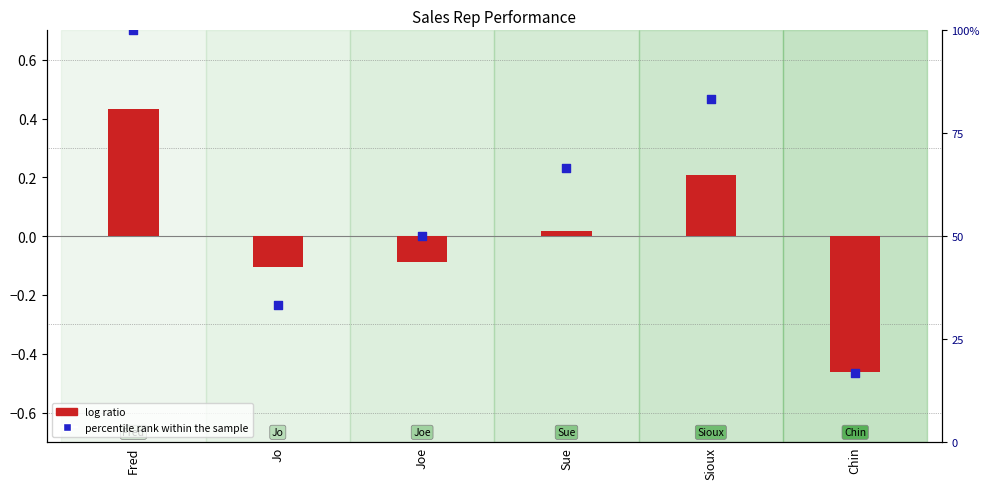

What is the total value across all series at Chin?

16.2